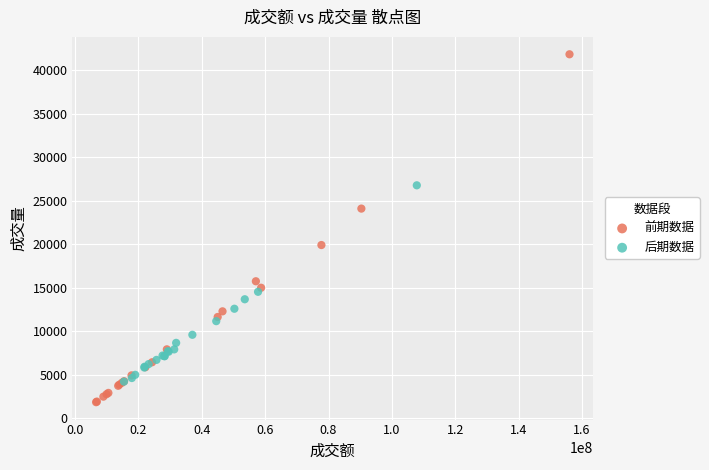

Which series reaches the minimum Y coordinate?

前期数据